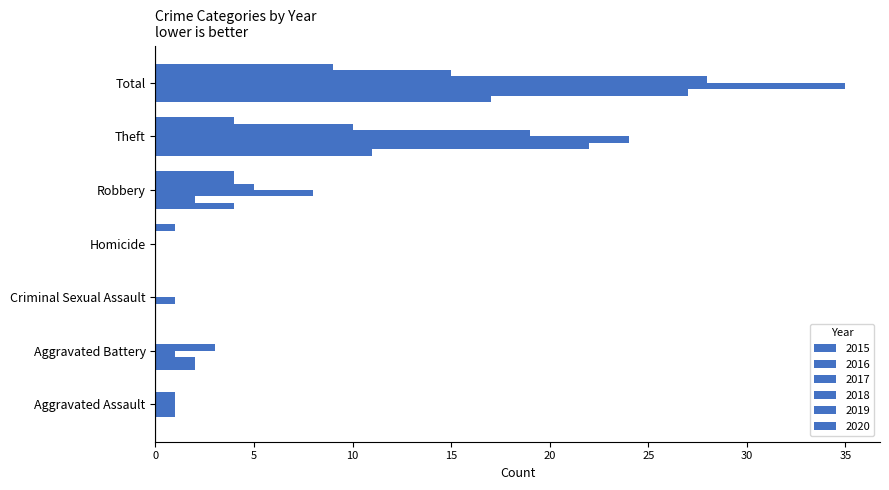

What is the difference between the maximum and minimum values in the 2019 series?

15